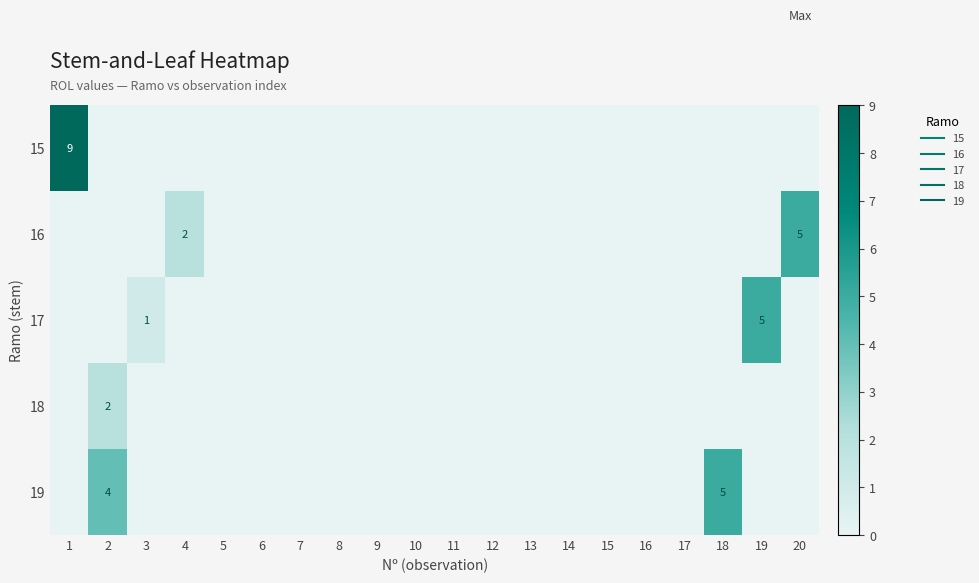

Which category has the highest value in the 19 series?

18